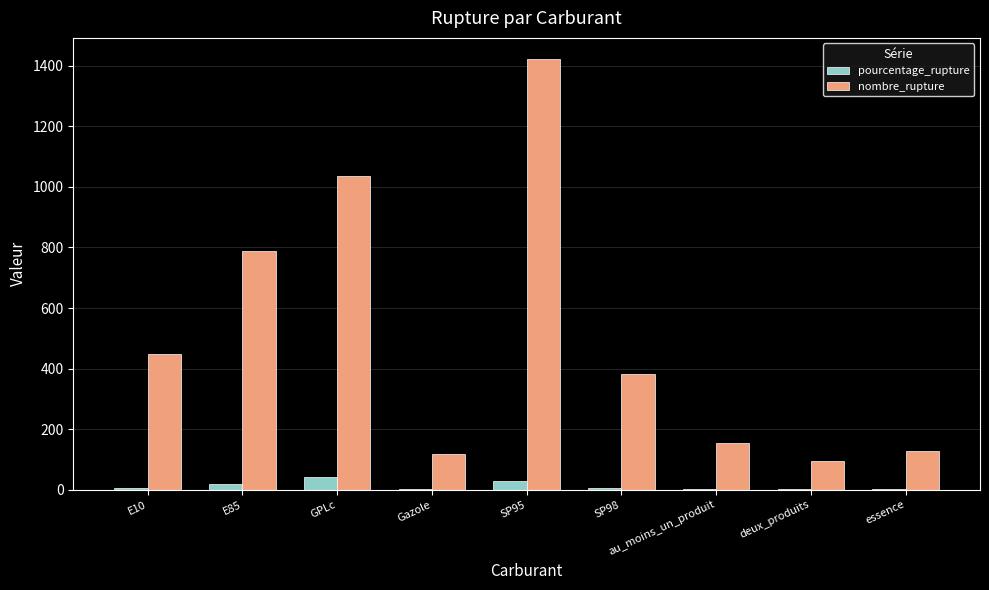

Is it true that nombre_rupture equals 153.0 at au_moins_un_produit?

True